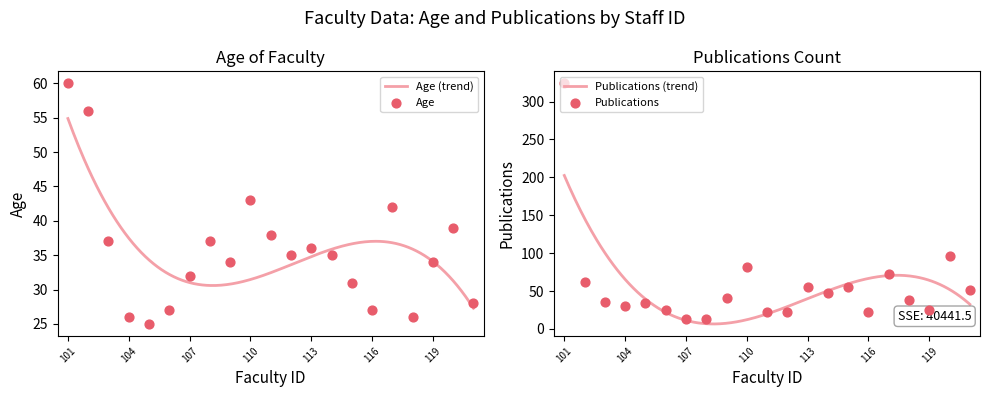

At which category is the sum across all series the highest?

101